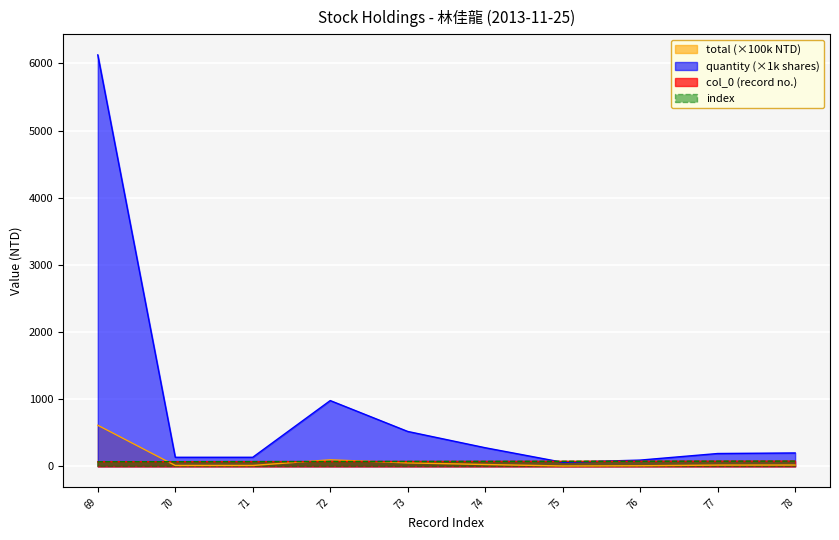

Between 78 and 74, which is larger?

74